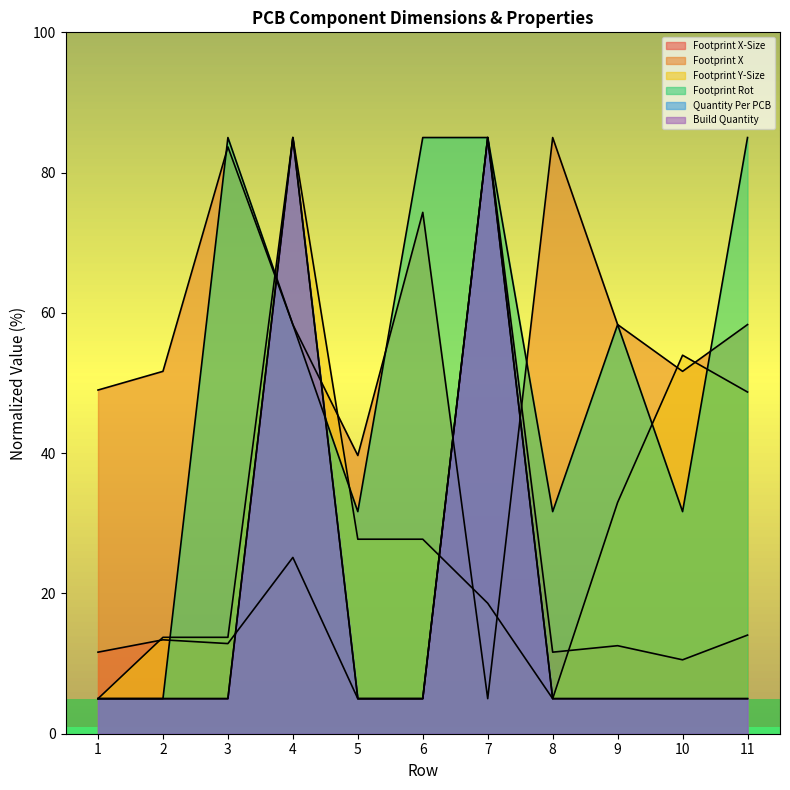

What is the maximum value shown in the chart?

85.0